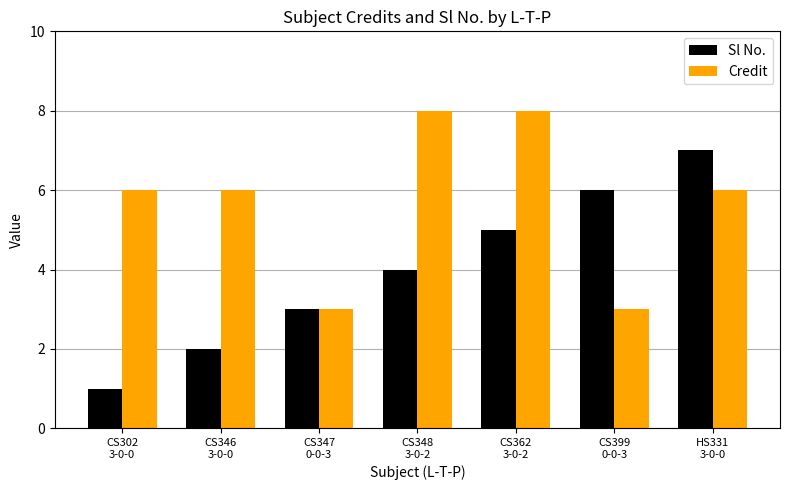

What is the value of the Credit bar at the 1st from the left?

6